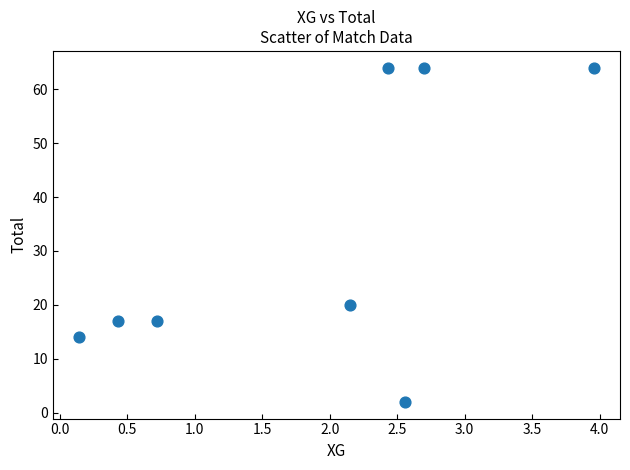

What is the average Y value?

33